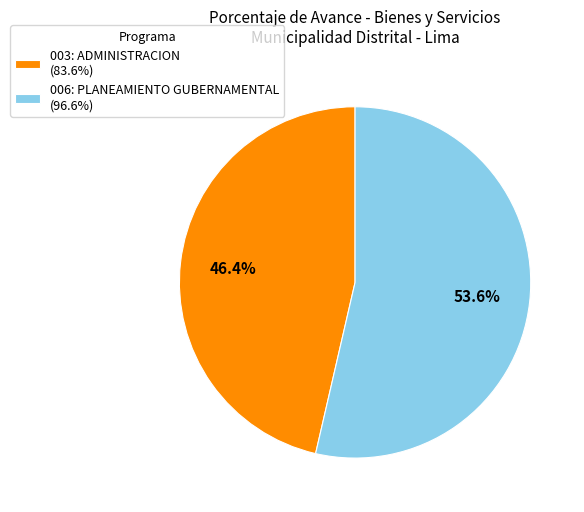

Which slice is the largest?

006: PLANEAMIENTO GUBERNAMENTAL